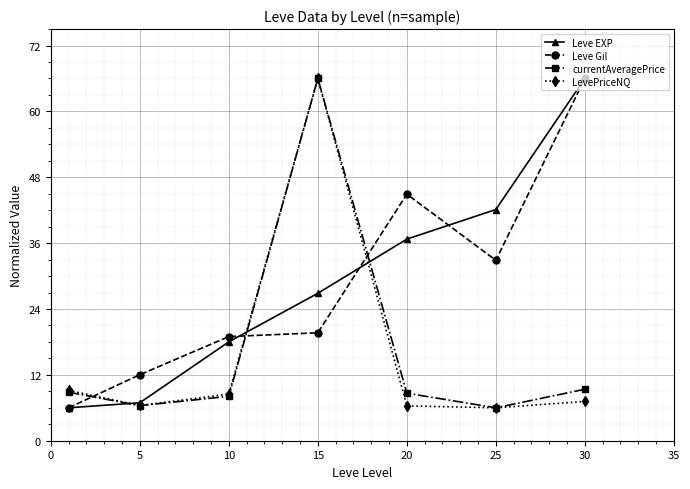

Does the chart display data point markers on the line(s)?

Yes